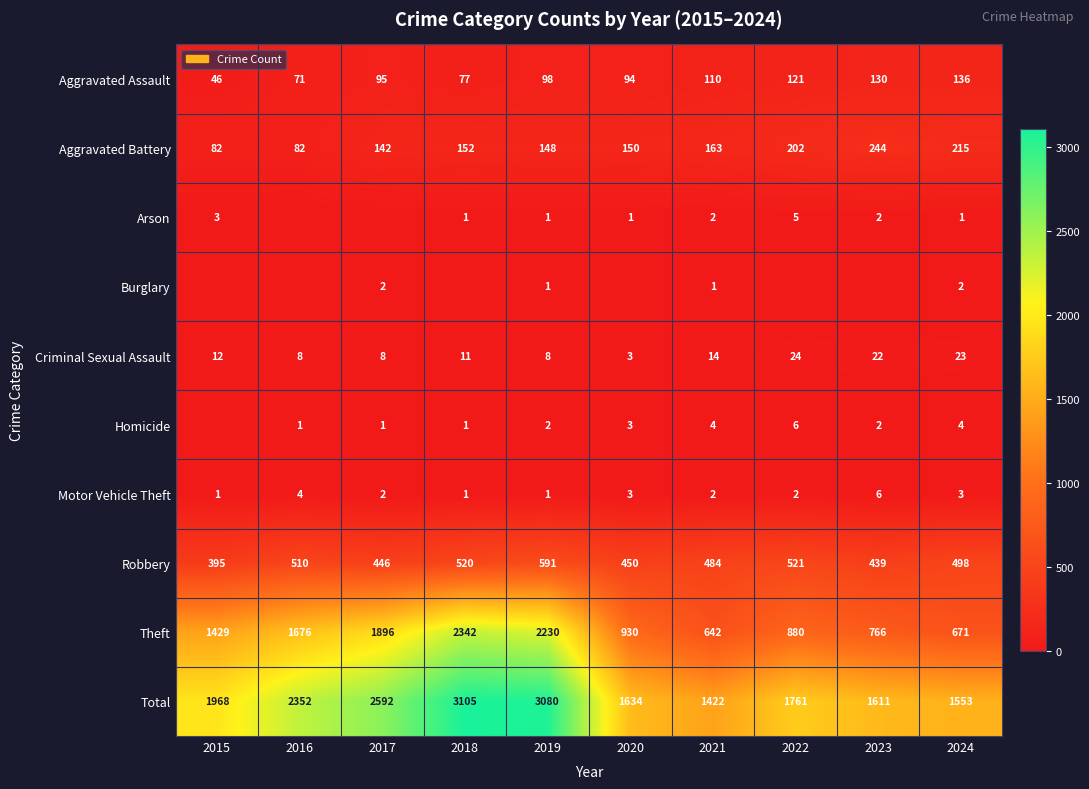

What is the difference between the highest and lowest values at 2019?

3079